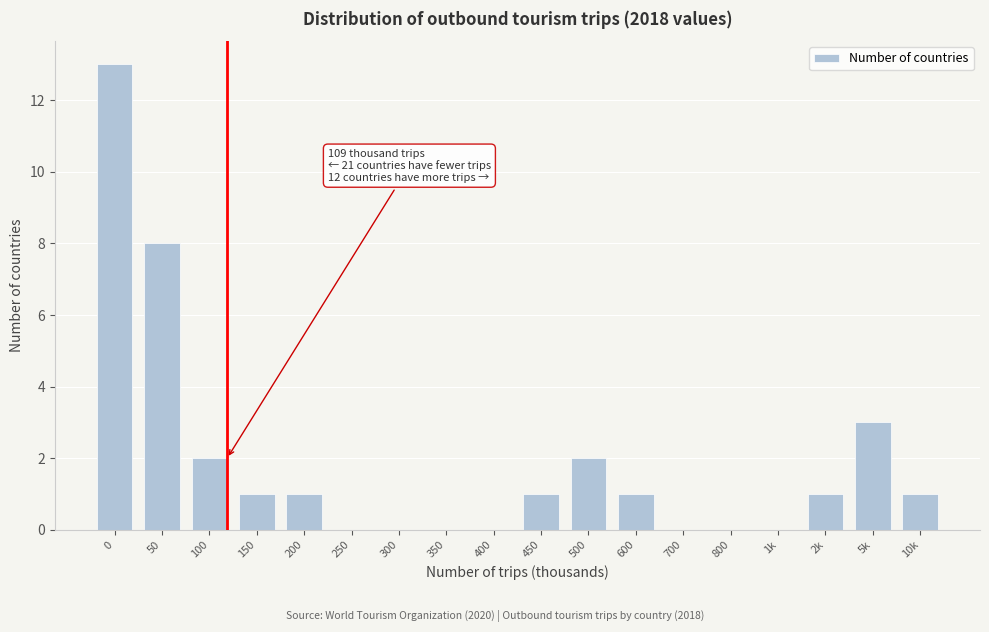

Reading left to right, list all the values displayed in this chart.

0=13	50=8	100=2	150=1	200=1	250=0	300=0	350=0	400=0	450=1	500=2	600=1	700=0	800=0	1k=0	2k=1	5k=3	10k=1